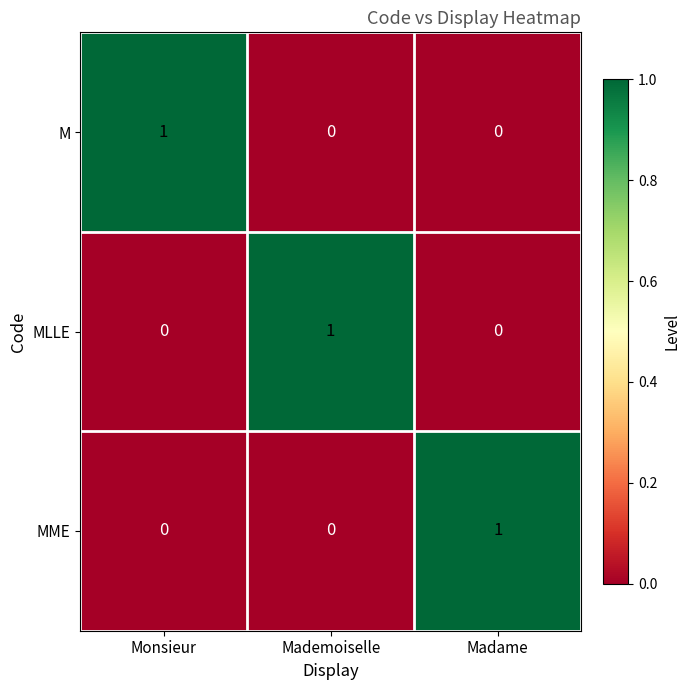

Count the M values in the range 0 to 1.

3